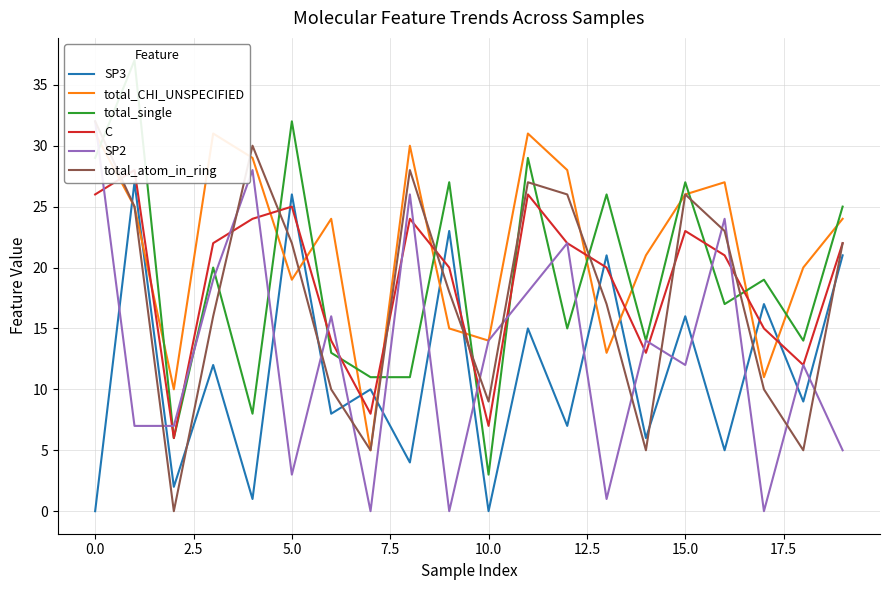

True or false: total_single has a value of 7 at 0.0.

False